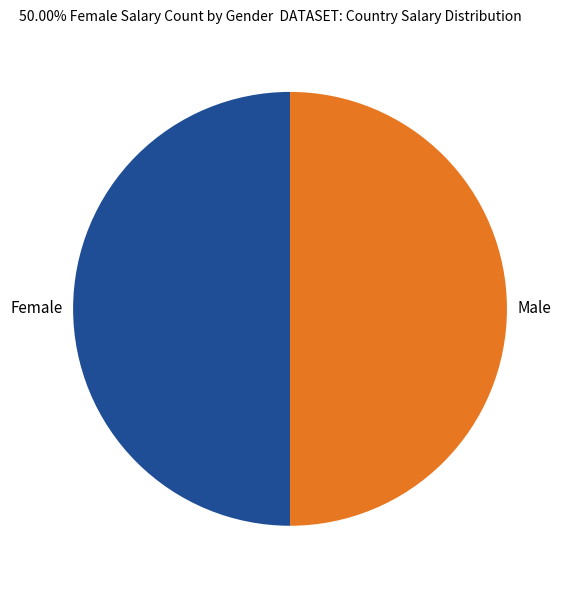

Is it true that Male is 50% of the pie?

True